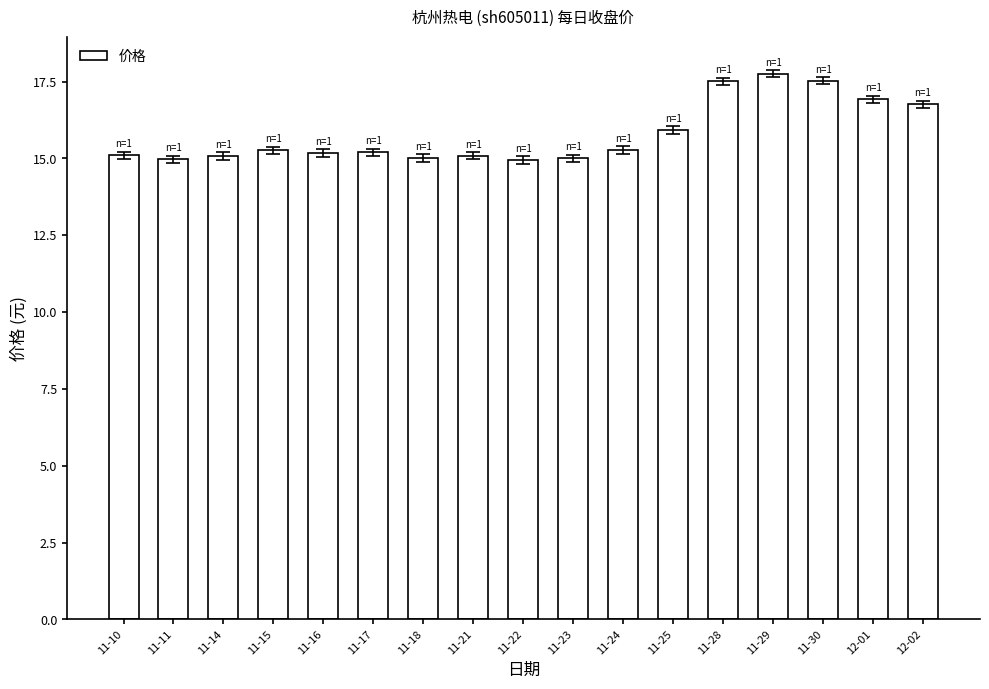

What is the average value?

15.8